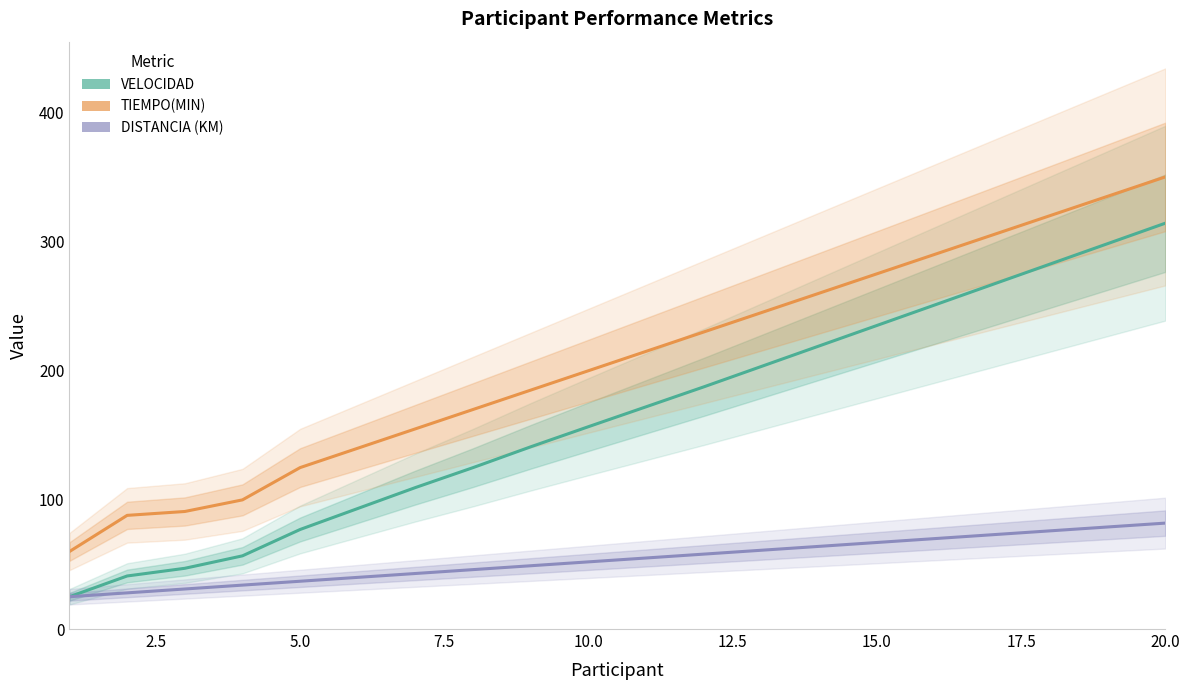

Does the chart have visible grid lines?

No